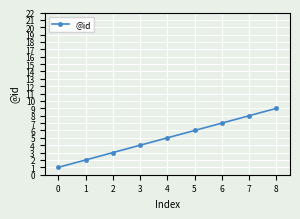

True or false: the data shows 3 at 5.

False